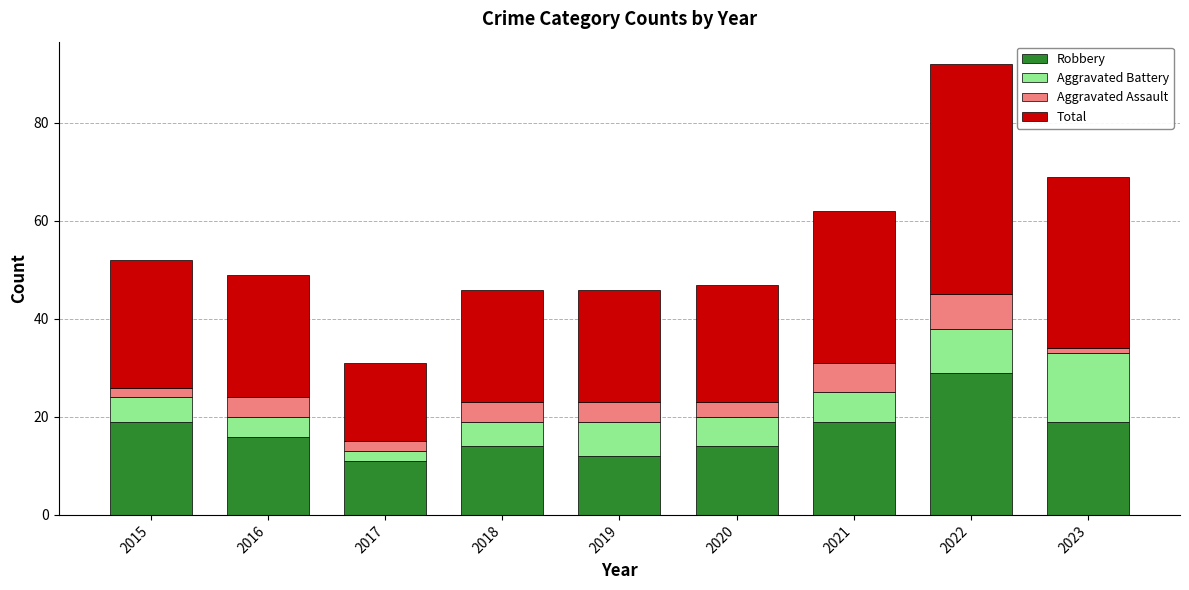

What is the minimum value for Robbery?

11